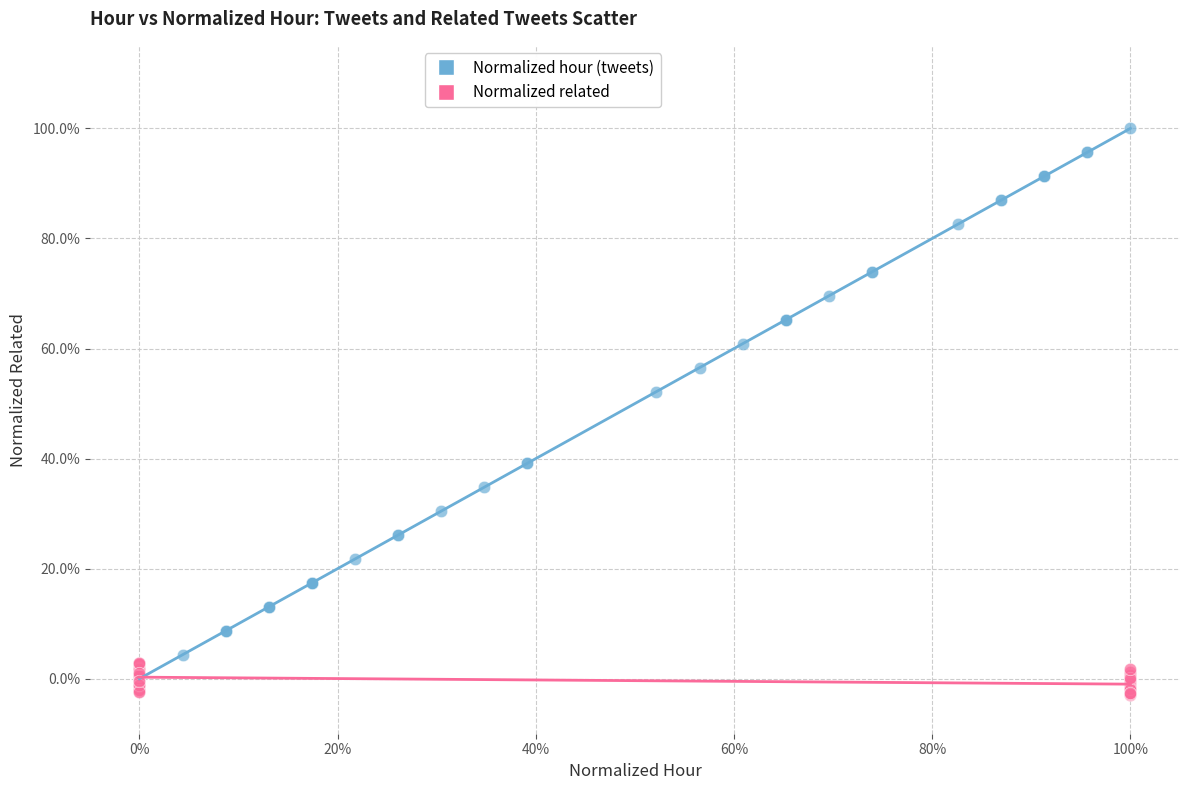

What are all the series names shown in the legend?

Normalized hour (tweets), Normalized related